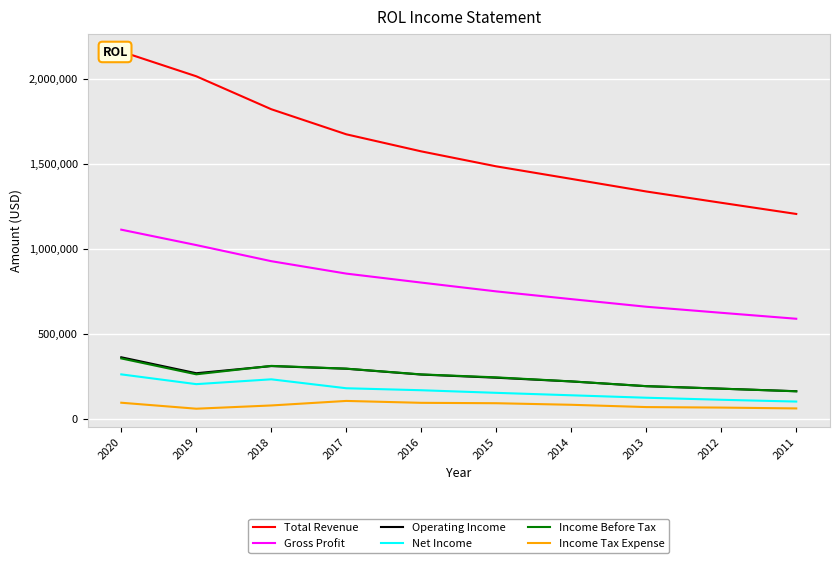

Reading left to right, transcribe all the data shown in this chart.

Total Revenue: 2020=2161200	2019=2015500	2018=1821600	2017=1674000	2016=1573500	2015=1485300	2014=1411600	2013=1337400	2012=1270900	2011=1205100
Gross Profit: 2020=1112600	2019=1021900	2018=927100	2017=854000	2016=801100	2015=749300	2014=703800	2013=658900	2012=623300	2011=588200
Operating Income: 2020=361400	2019=267500	2018=309600	2017=294000	2016=259700	2015=241100	2014=219200	2013=191200	2012=176700	2011=161600
Net Income: 2020=260800	2019=203300	2018=231700	2017=179100	2016=167400	2015=152100	2014=137700	2013=123300	2012=111300	2011=100700
Income Before Tax: 2020=354700	2019=261200	2018=310700	2017=294500	2016=260600	2015=243200	2014=219500	2013=191600	2012=176600	2011=161100
Income Tax Expense: 2020=93900	2019=58700	2018=77800	2017=104500	2016=93300	2015=91000	2014=81800	2013=68300	2012=65300	2011=60400